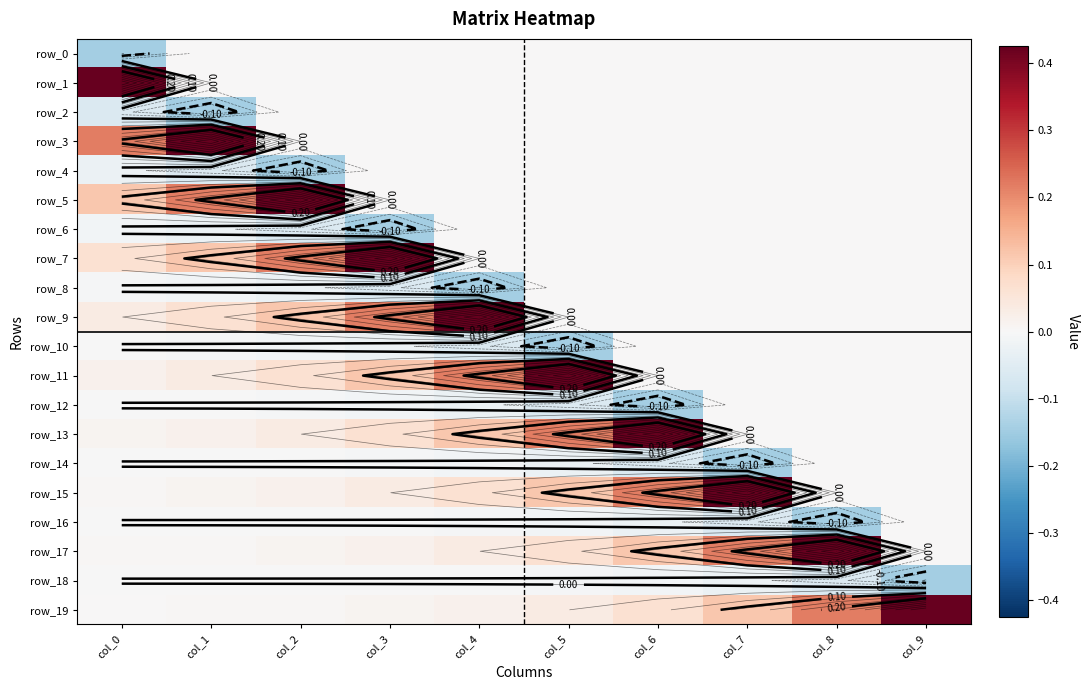

At col_2, list the series in order from smallest to largest.

row_4, row_6, row_8, row_10, row_12, row_14, row_16, row_18, row_0, row_1, row_2, row_3, row_19, row_17, row_15, row_13, row_11, row_9, row_7, row_5